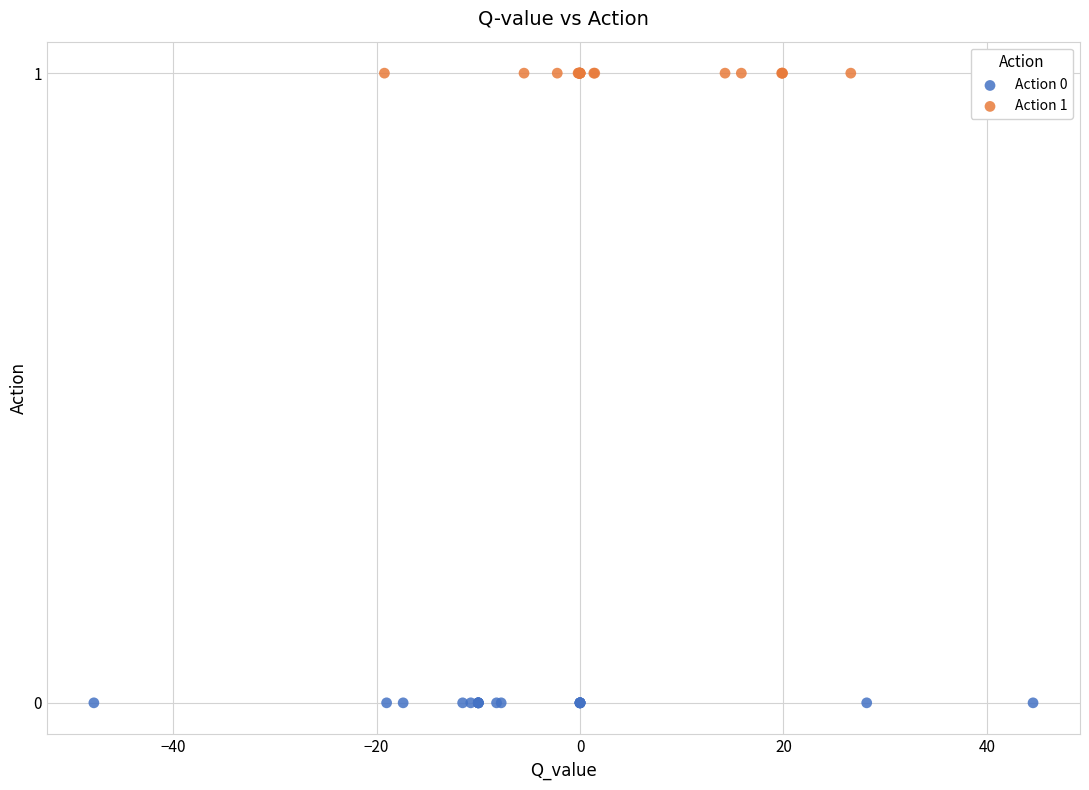

Which series contains the highest Y value?

Action 1